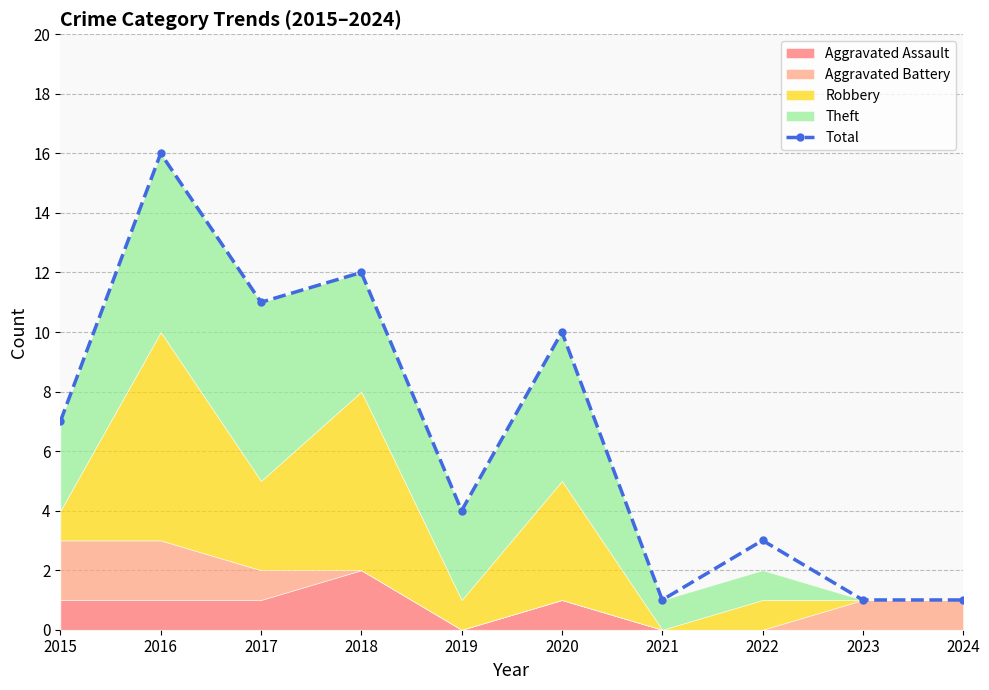

The value at 2018 is 7. True or false?

False